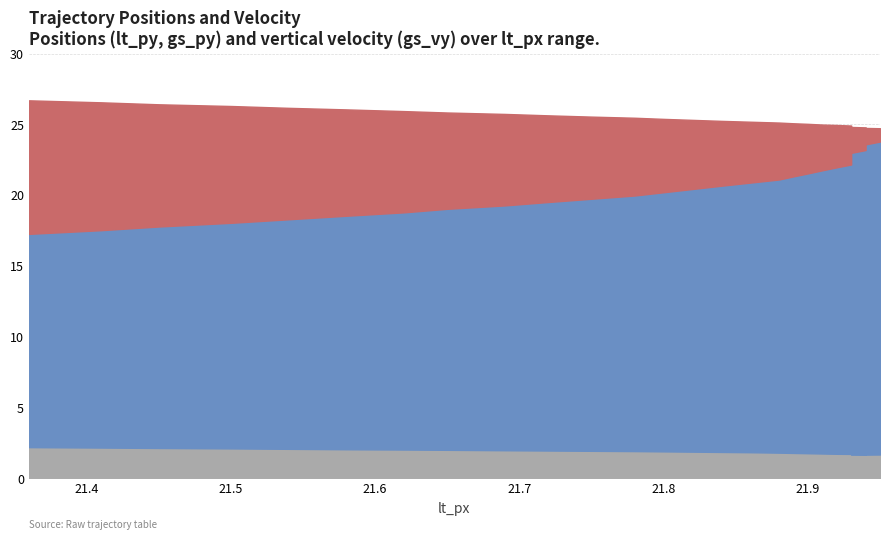

At 21.5, list the series in order from largest to smallest.

lt_py, gs_py, gs_vy